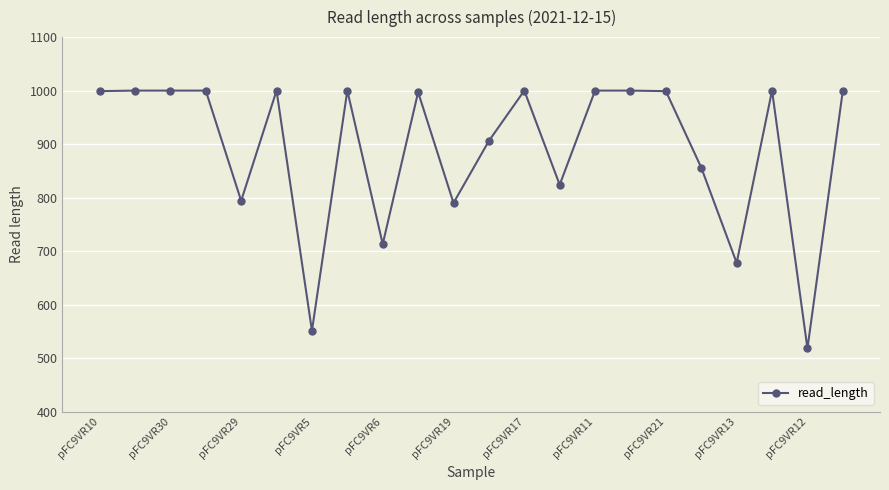

What is the minimum value shown in the chart?

518